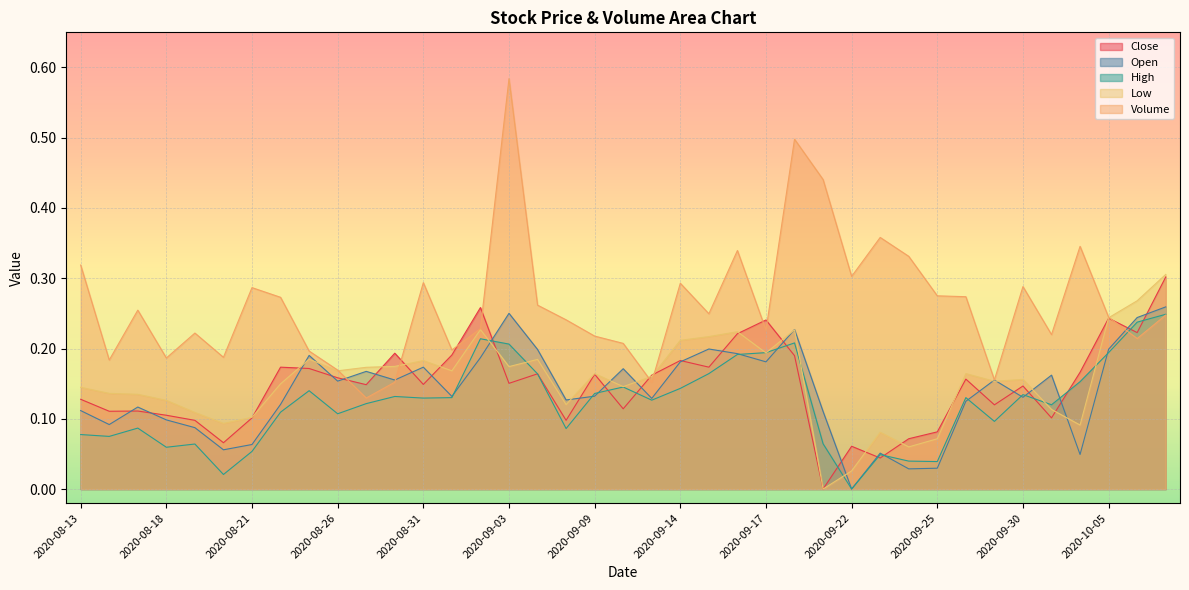

At which category does Low reach its first local peak?

2020-08-25